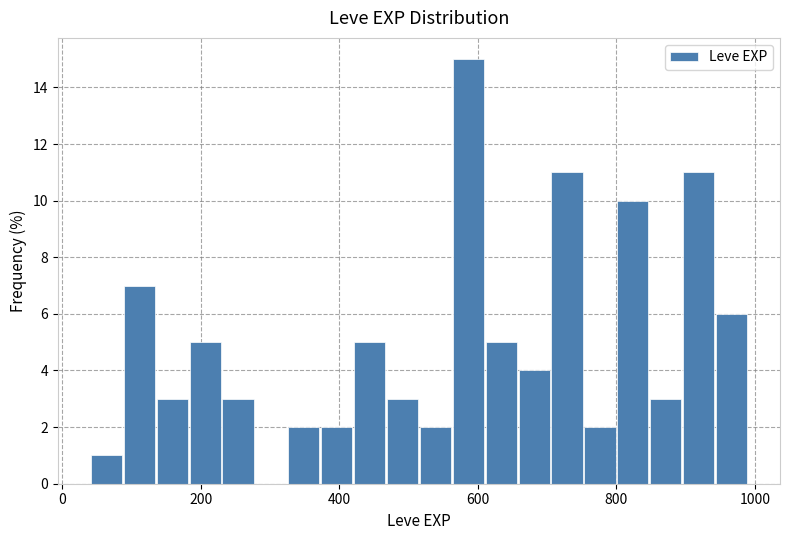

Read against the x-axis, roughly where is the centre of the tallest bar?

580